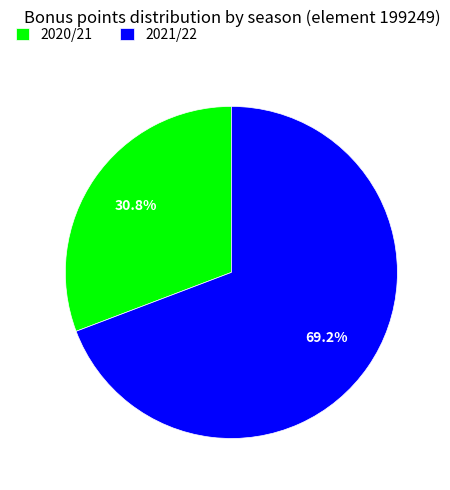

Do 2021/22 and 2020/21 together represent more than half of the pie?

Yes